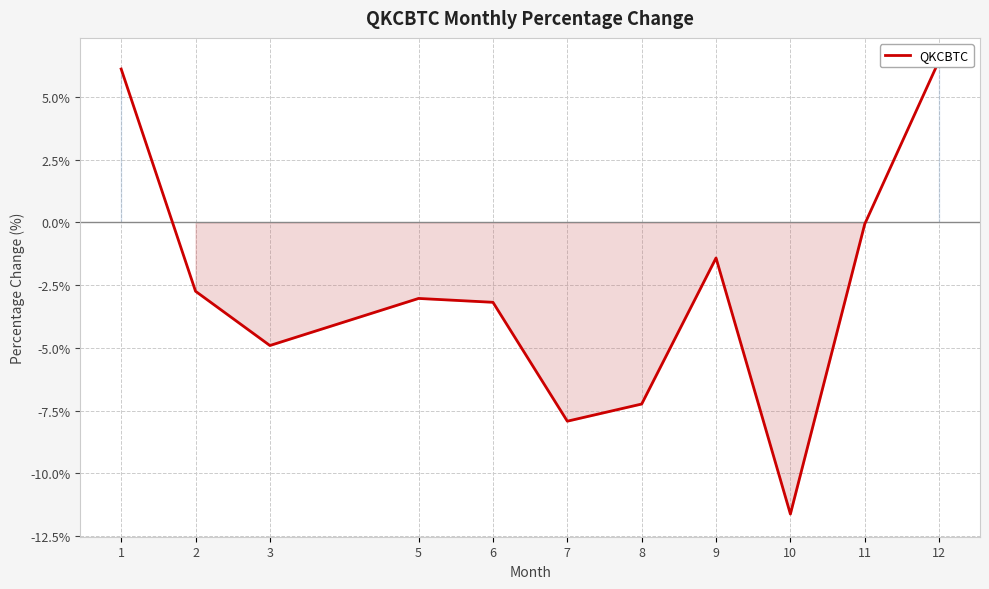

Rank the categories by value from highest to lowest.

12, 1, 11, 9, 2, 5, 6, 3, 8, 7, 10